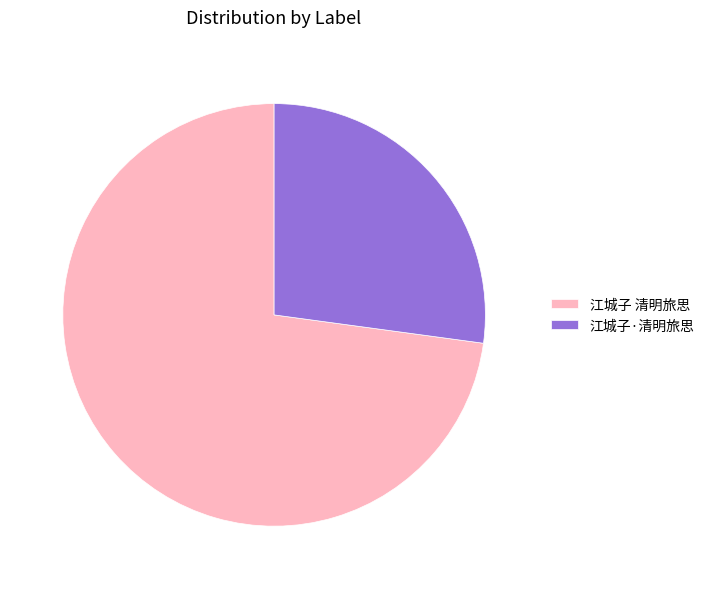

Which category has the biggest portion of the pie?

江城子 清明旅思